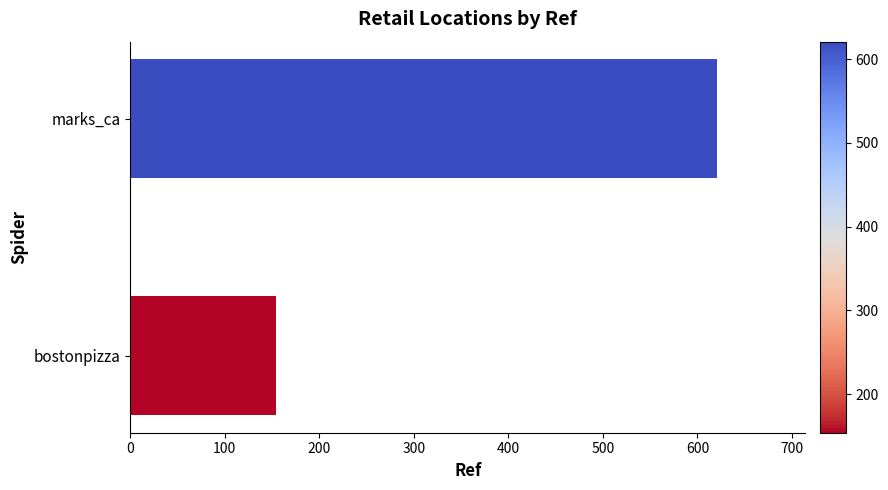

True or false: the data shows 154 at bostonpizza.

True